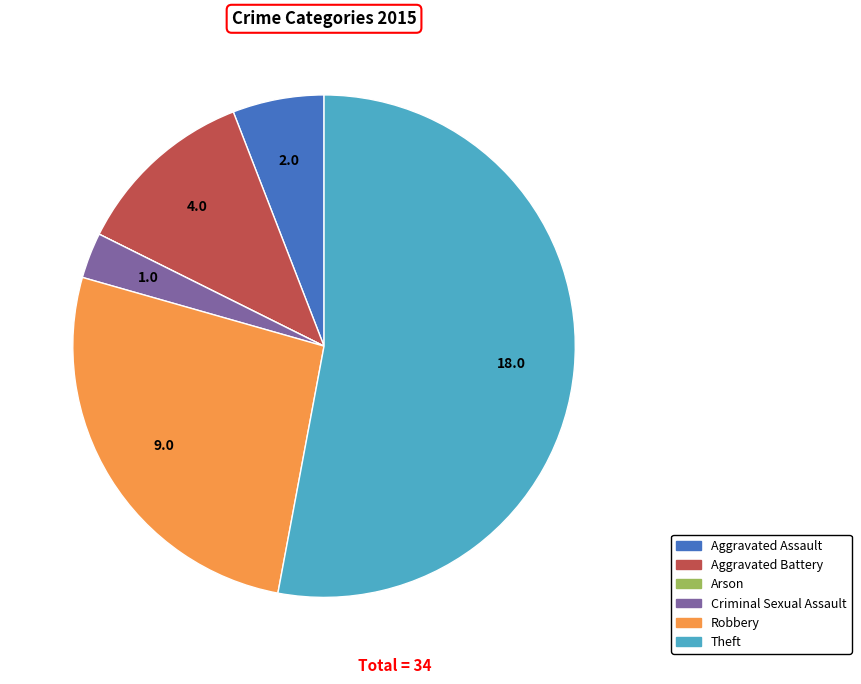

Is Theft the majority of the pie?

Yes